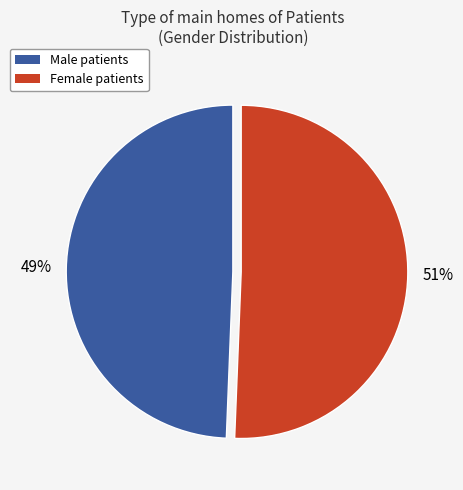

To the nearest percent, what is the average slice percentage?

50%